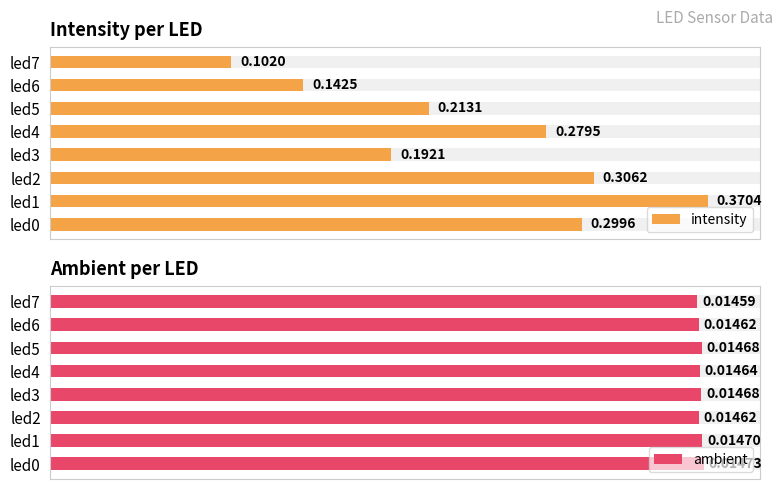

What is the total value across all series at led3?

0.2